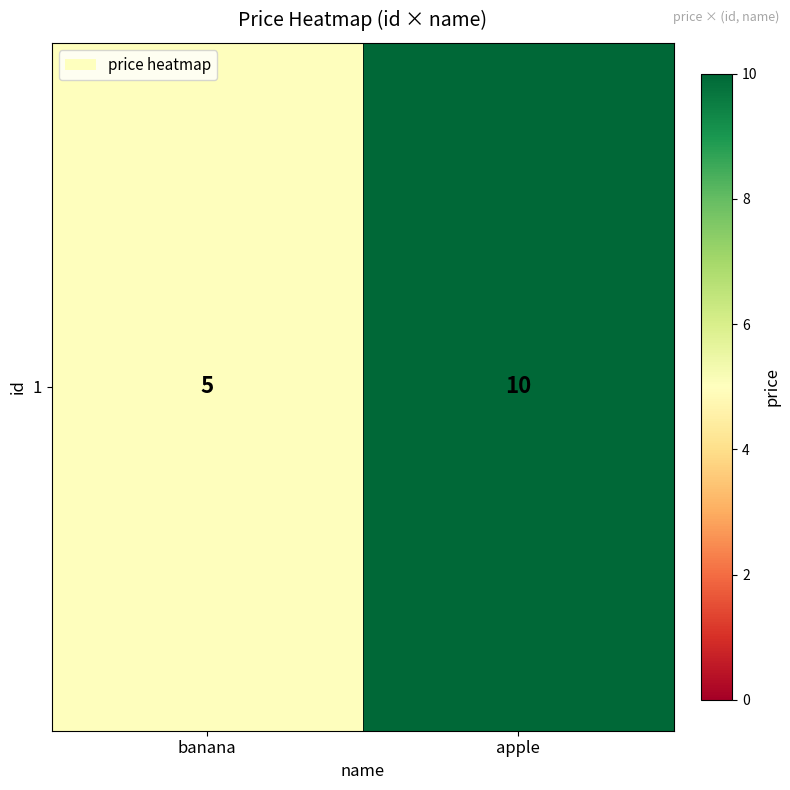

What is the difference between the maximum and minimum values?

5